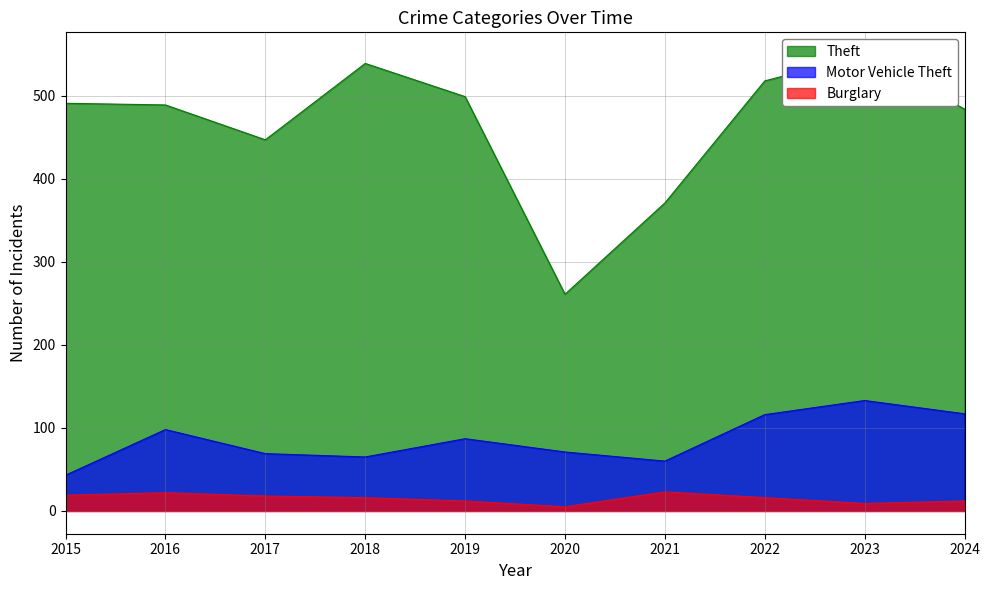

What is the maximum value for Theft?

549